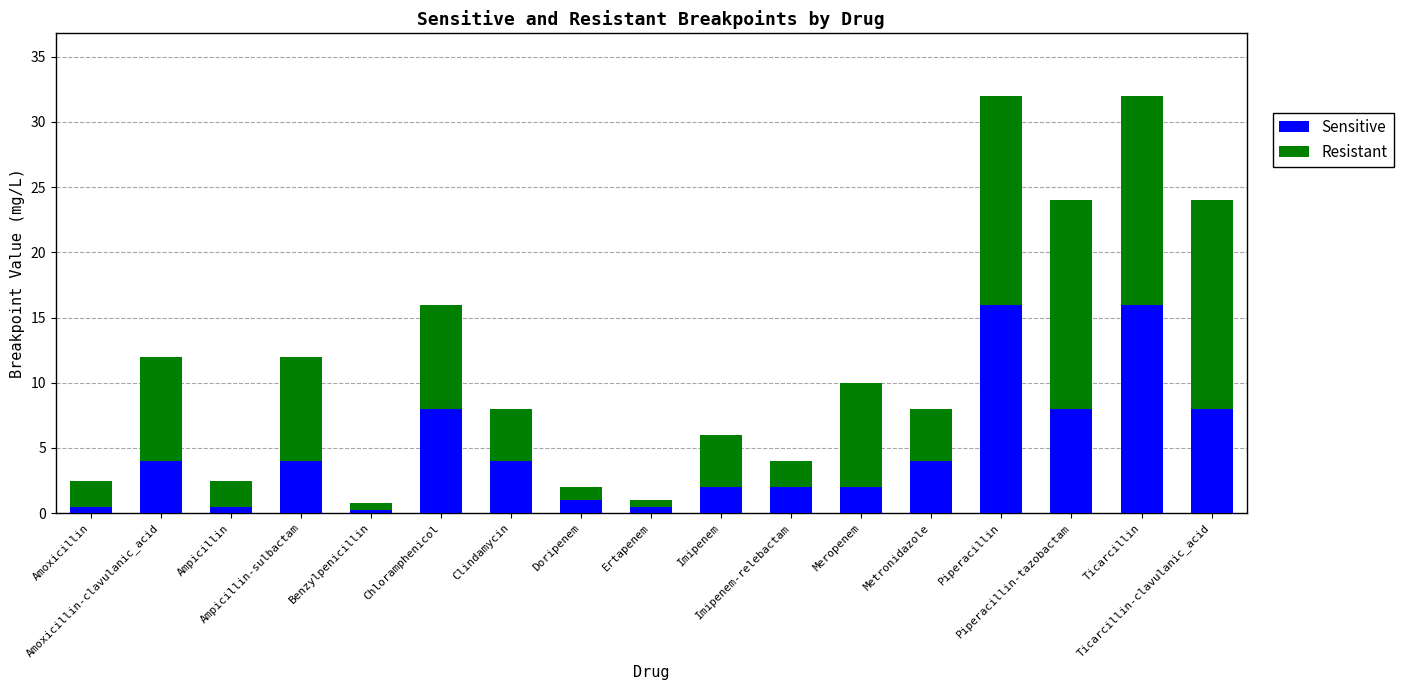

Count the number of categories in the chart.

17